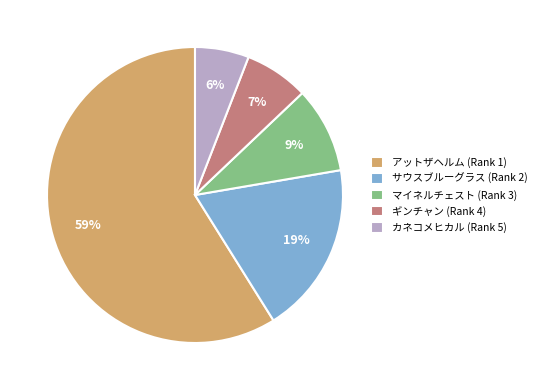

Is there any slice that represents more than half of the pie?

Yes